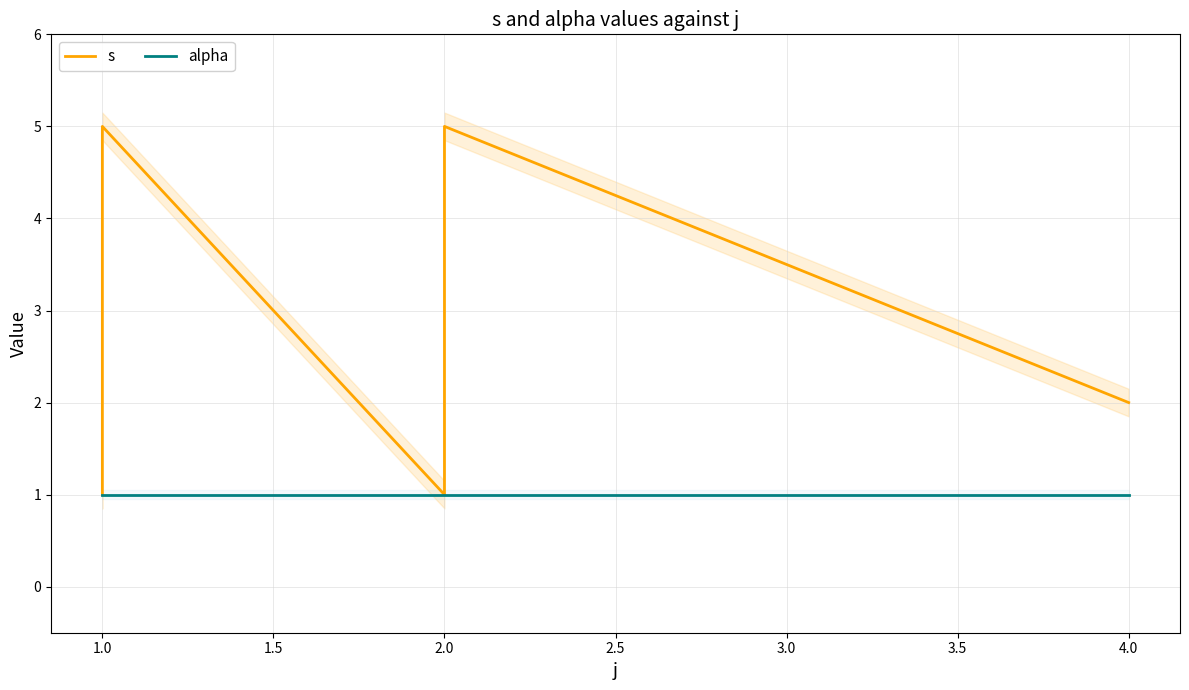

Which series has the largest total across all categories?

s